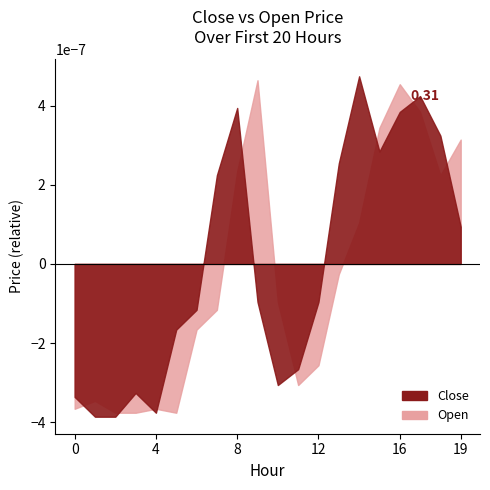

The value of Close at 1 is 0.0. True or false?

False